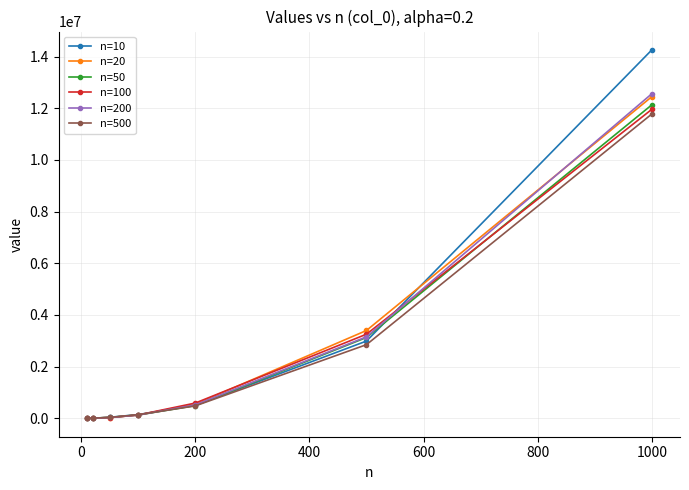

True or false: n=10 has more than 1 points higher than both neighbors.

False